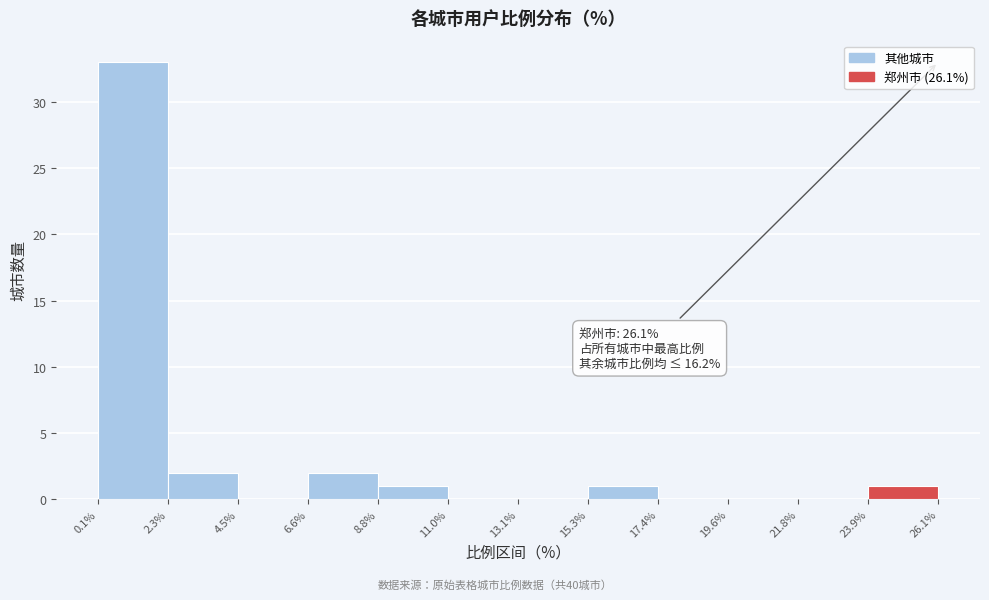

Over which range of the x-axis is the bar tallest?

0.1% to 2.3%